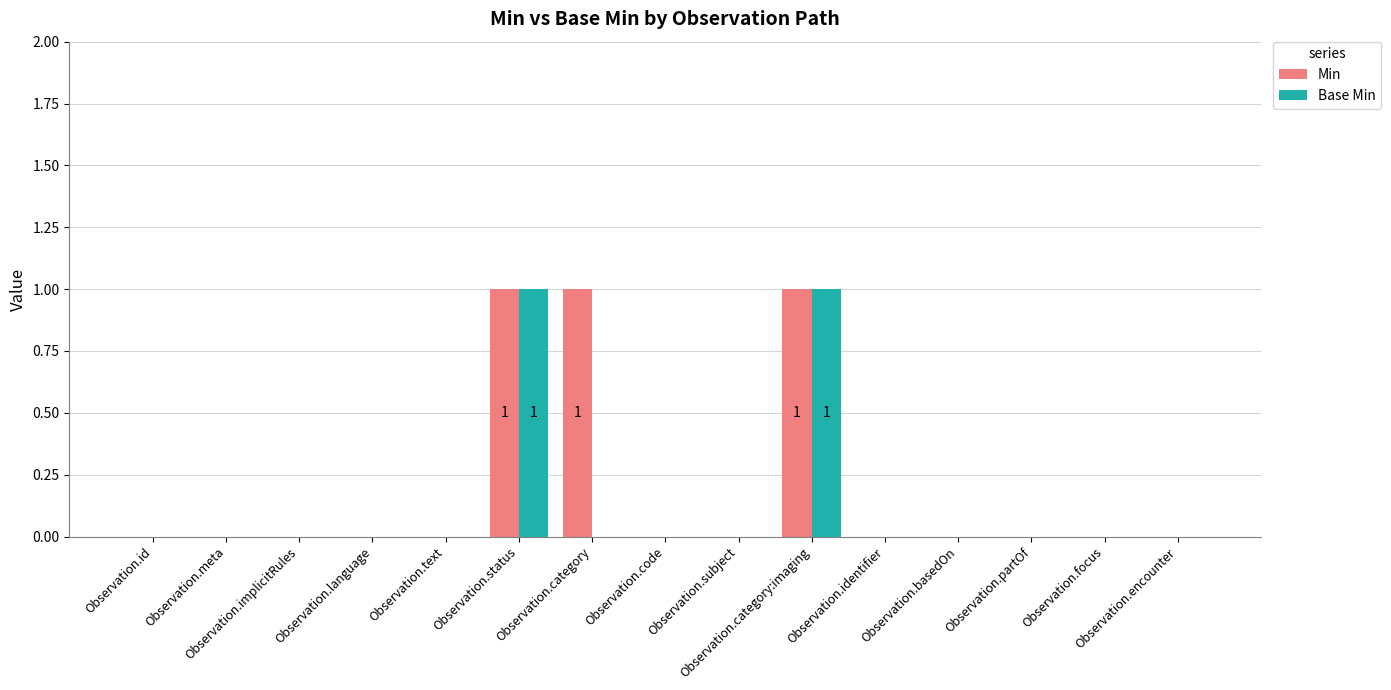

Reading left to right, transcribe all the data shown in this chart.

Min: 0	0	0	0	0	1	1	0	0	1	0	0	0	0	0
Base Min: 0	0	0	0	0	1	0	0	0	1	0	0	0	0	0